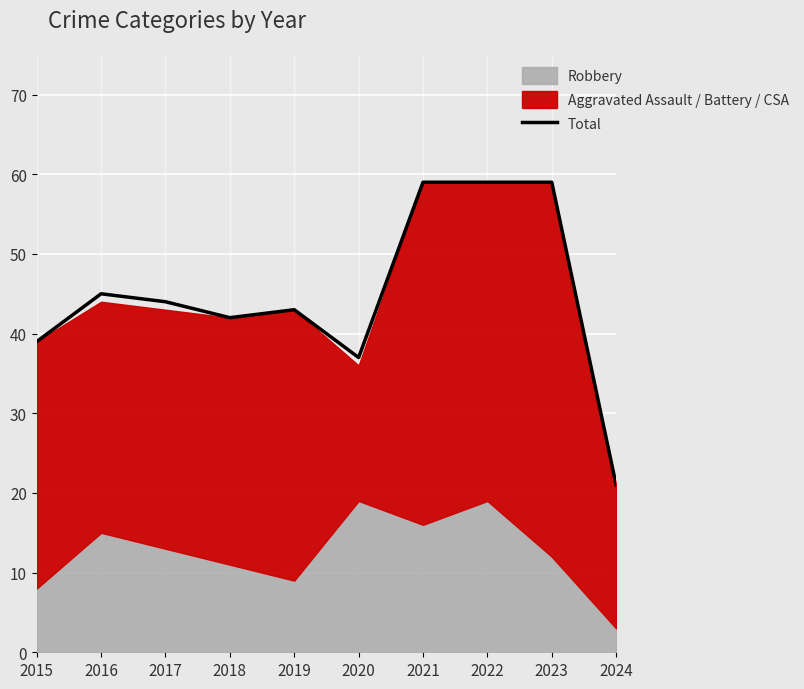

What is the sum of the values at 2017 and 2023?

103